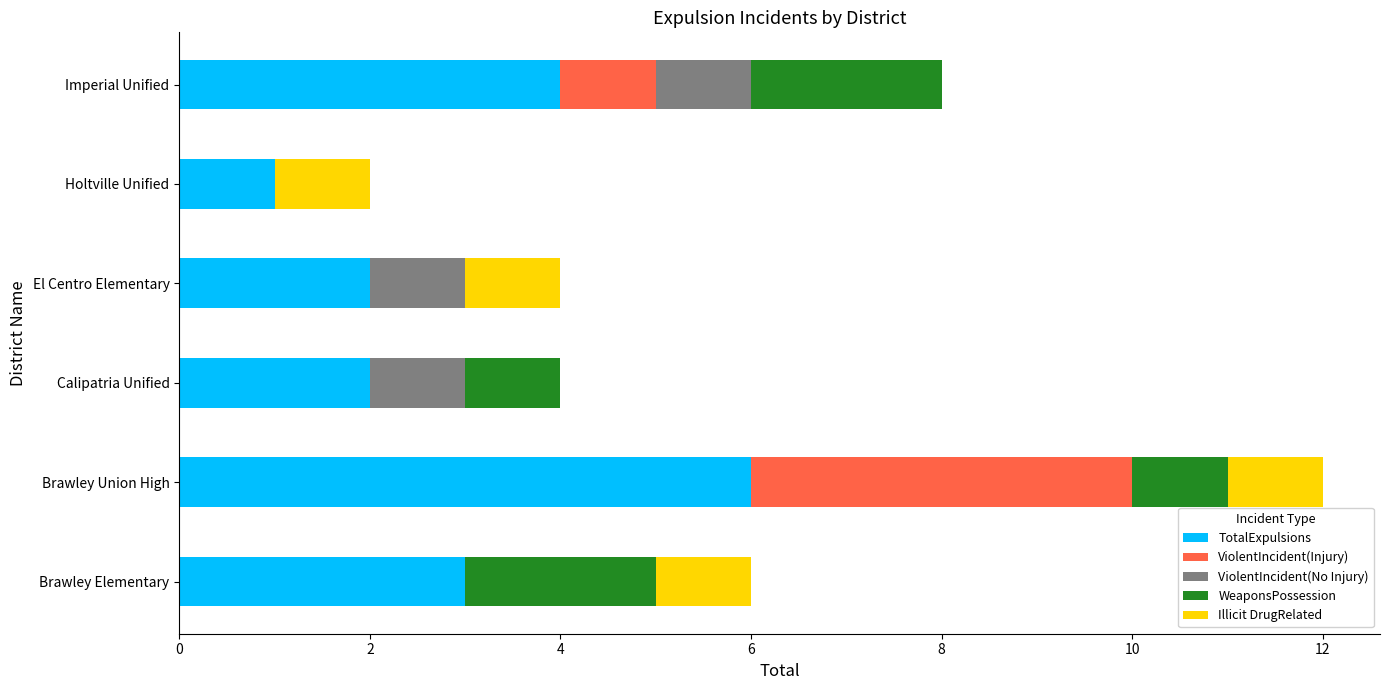

At which category is the sum across all series the highest?

Brawley Union High